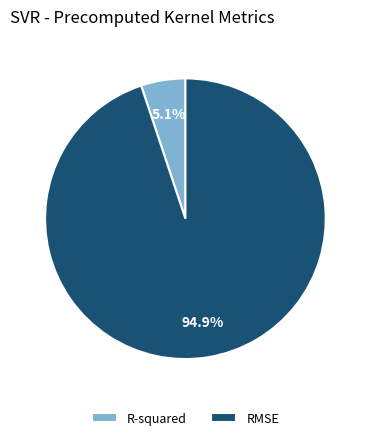

Count the number of slices in the pie.

2